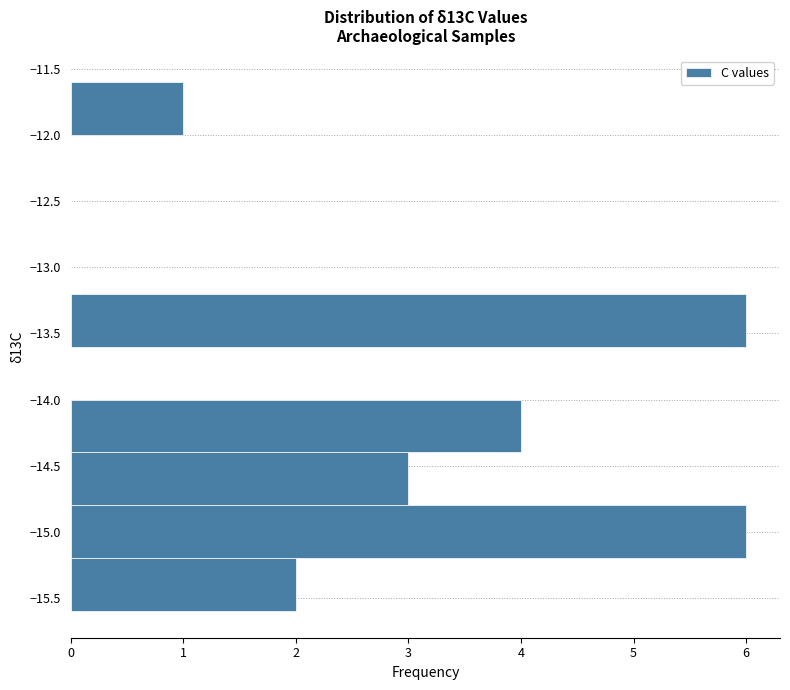

Reading bottom to top, transcribe this chart: for each bar, give the range it covers on the y-axis and its length. The values are not printed on the chart, so give them approximately, as read against the axis.

-15.6 to -15.2: 2
-15.2 to -14.8: 6
-14.8 to -14.4: 3
-14.4 to -14.0: 4
-14.0 to -13.6: 0
-13.6 to -13.2: 6
-13.2 to -12.8: 0
-12.8 to -12.4: 0
-12.4 to -12.0: 0
-12.0 to -11.6: 1